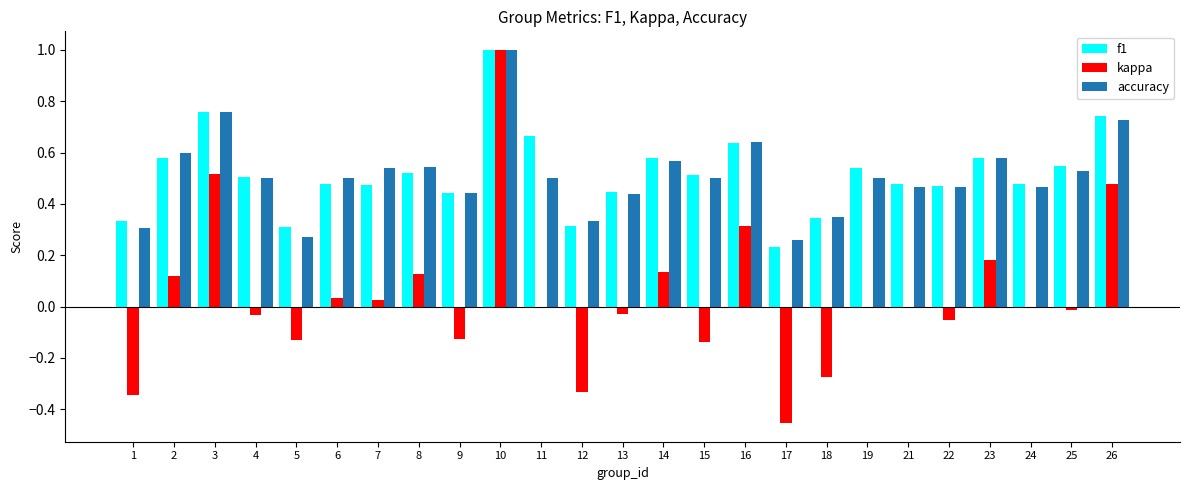

The value of accuracy at 25 is 0.9. True or false?

False